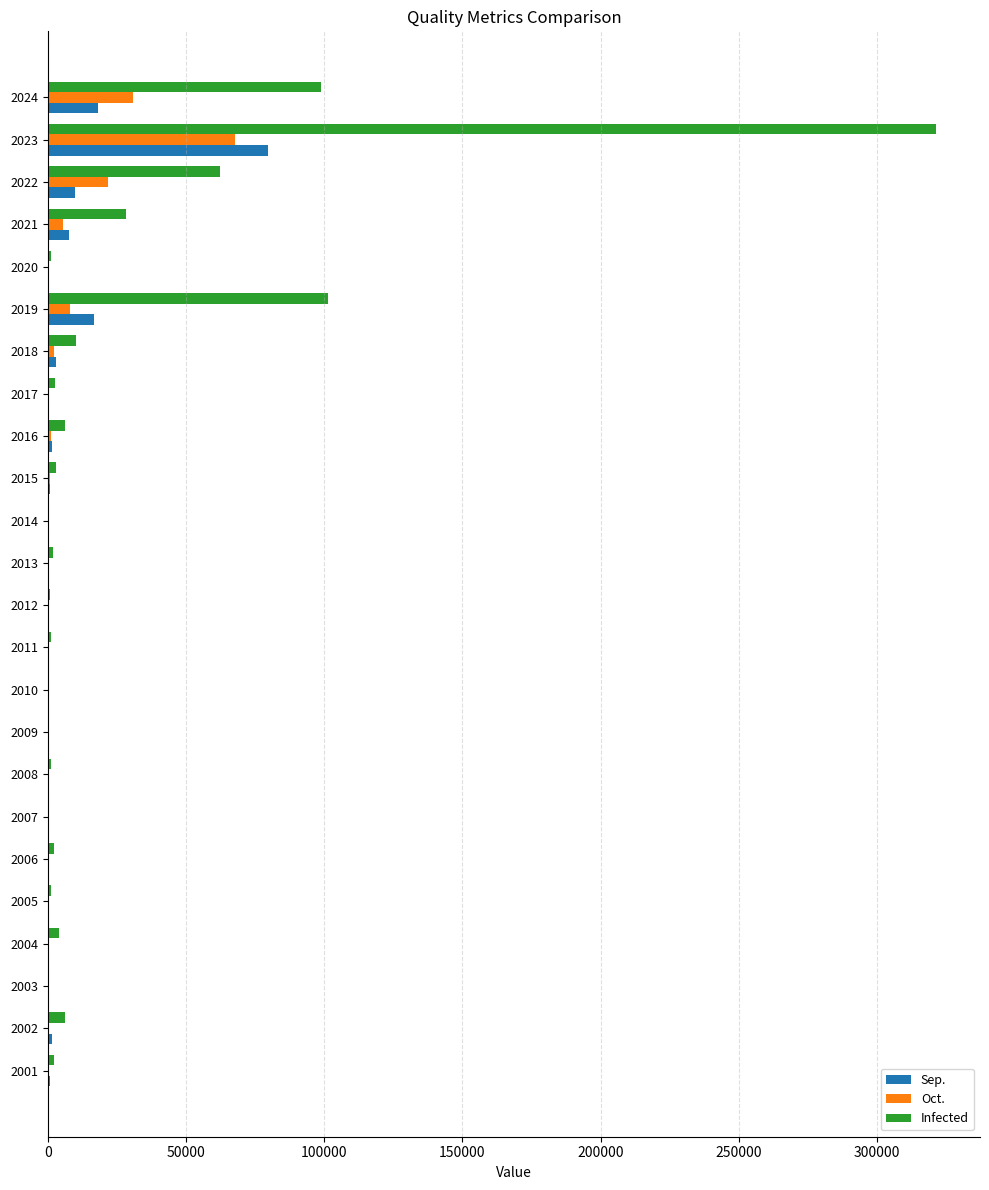

Which series has the largest total across all categories?

Infected